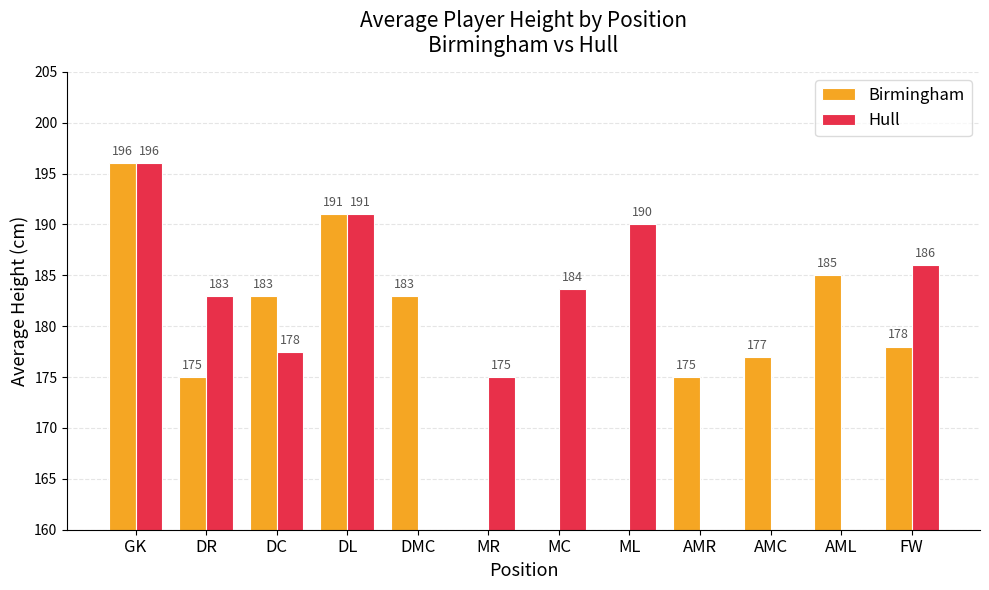

What are all the series names shown in the legend?

Birmingham, Hull